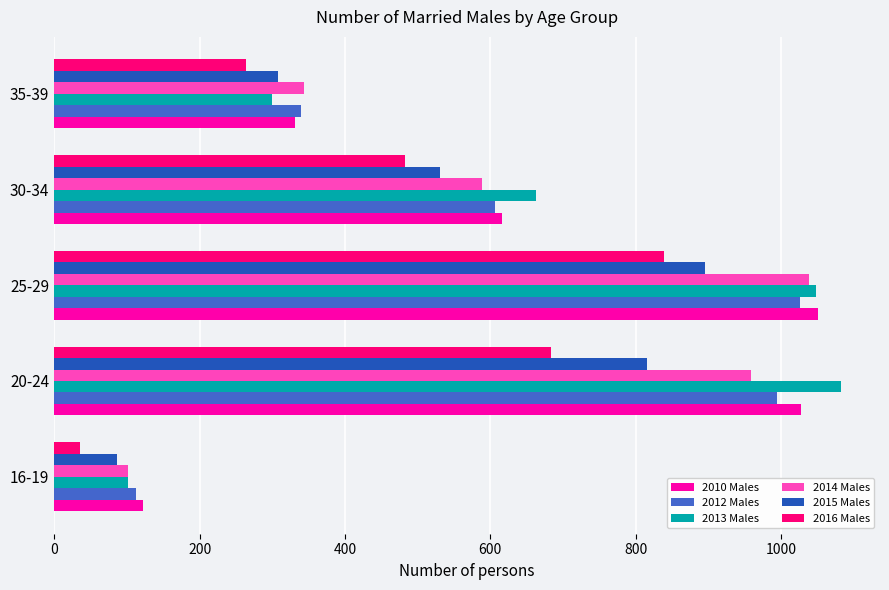

Which series has the largest range (max minus min)?

2013 Males